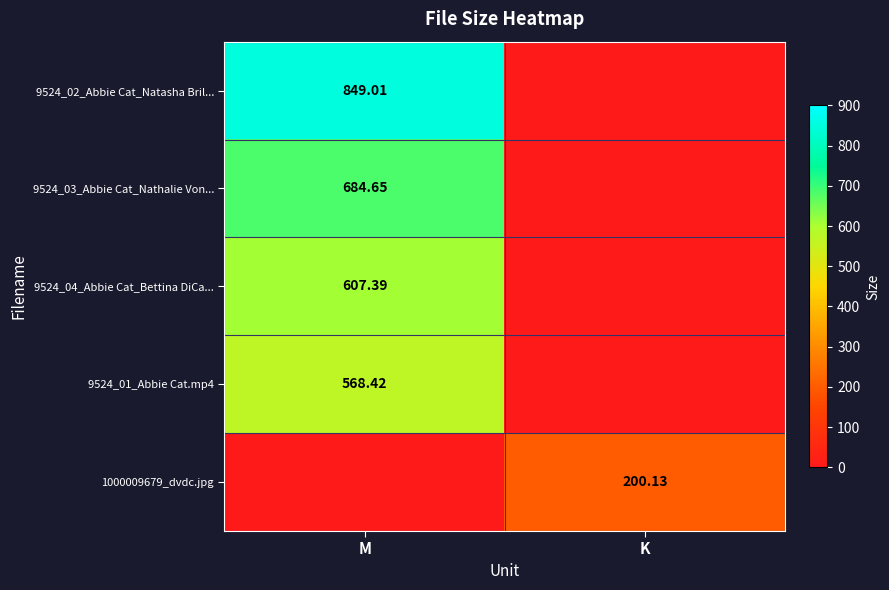

What is the total value across all series at K?

200.1